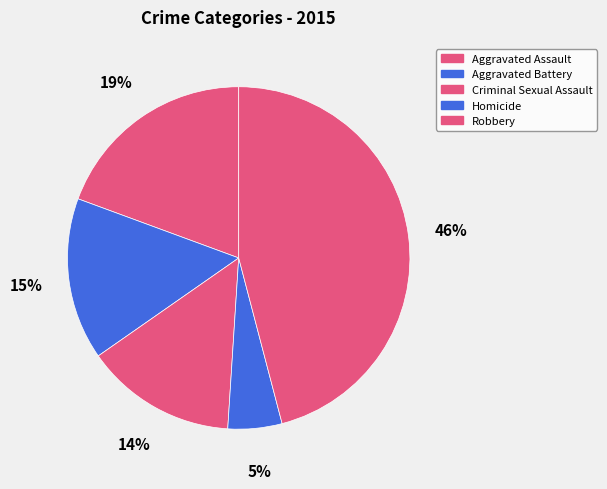

To the nearest percent, what is the average slice percentage?

20%